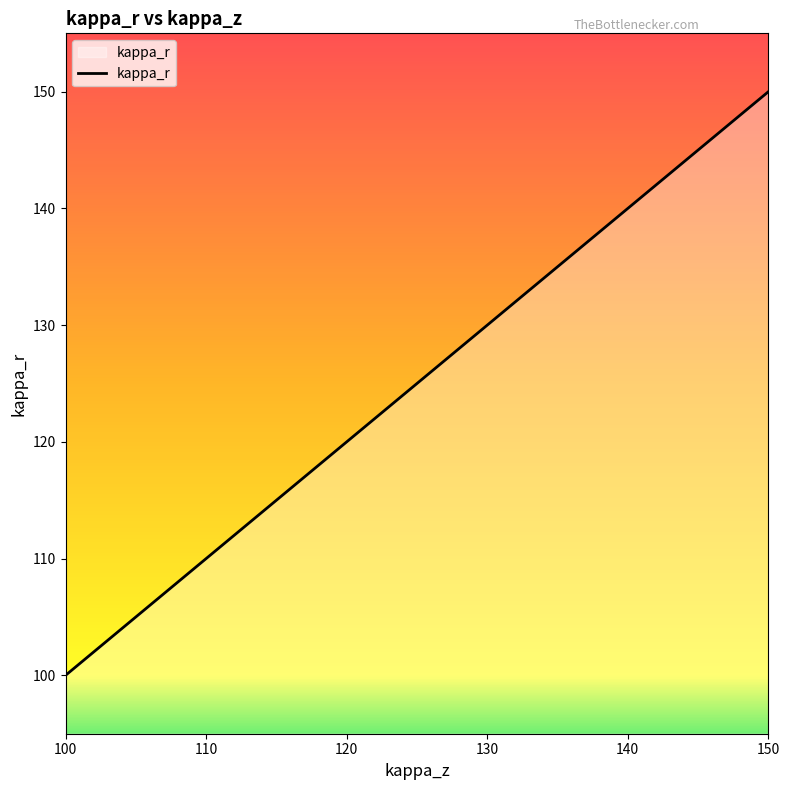

Reading right to left, what are all the values shown in this chart?

150.0	148.3	146.6	144.8	143.1	141.4	139.7	137.9	136.2	134.5	132.8	131.0	129.3	127.6	125.9	124.1	122.4	120.7	119.0	117.2	115.5	113.8	112.1	110.3	108.6	106.9	105.2	103.4	101.7	100.0